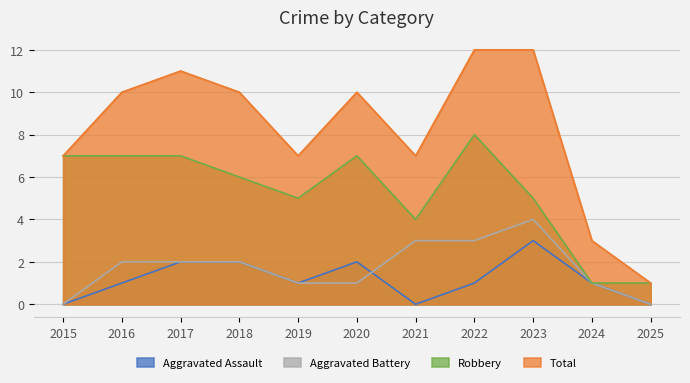

What is the difference between the maximum and minimum values in the Aggravated Battery series?

4